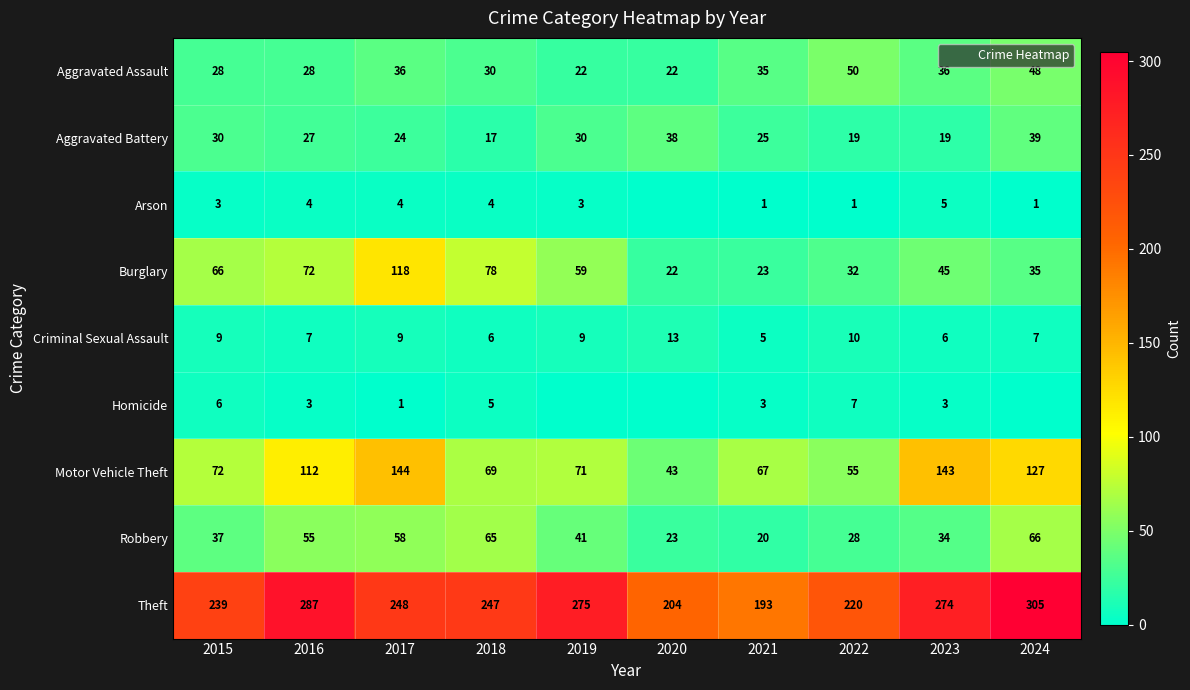

What is the sum of the Motor Vehicle Theft values at 2023 and 2019?

214